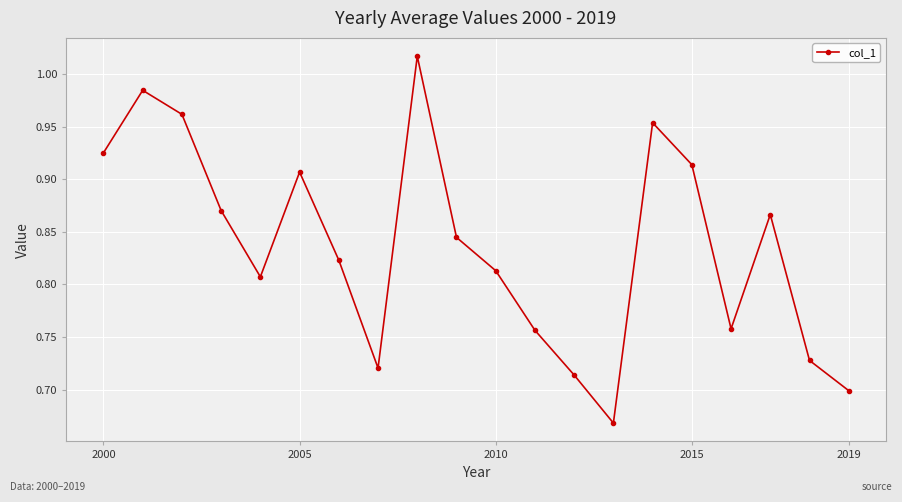

What is the difference between the maximum and minimum values?

0.3